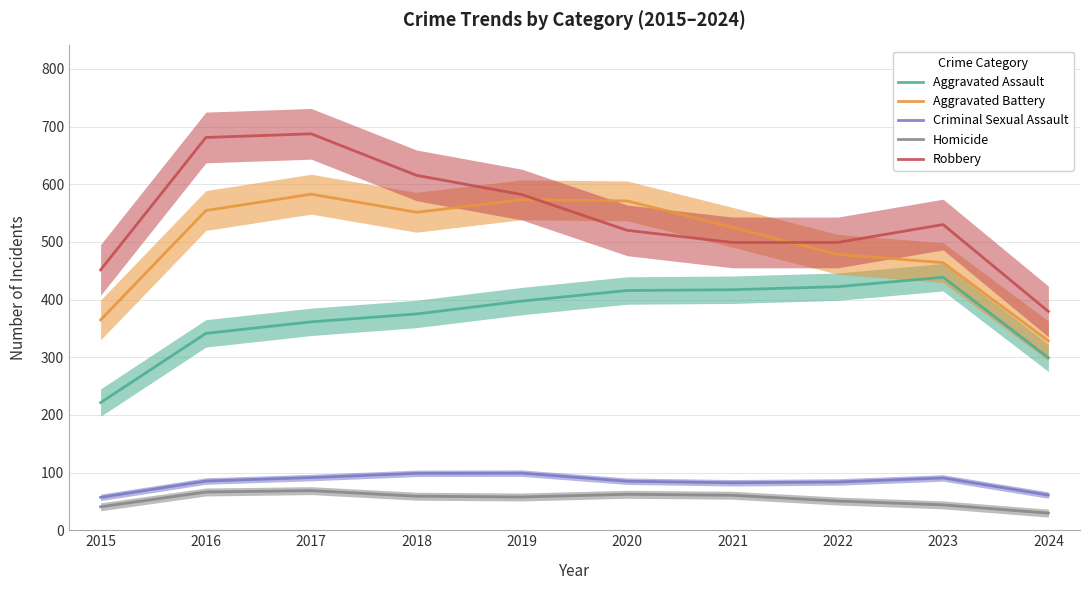

Which category has the lowest value across all series?

2024